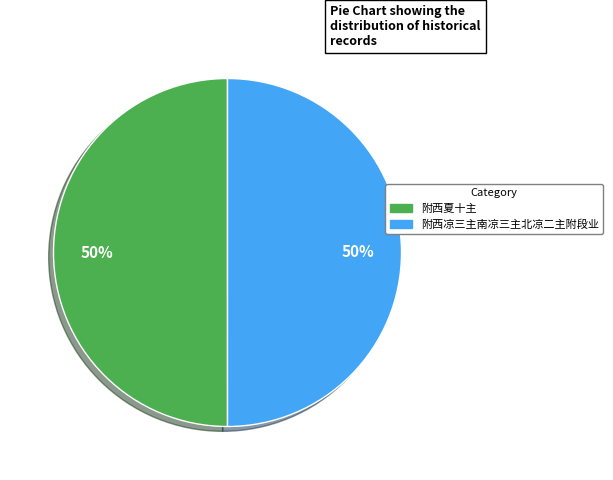

To the nearest percent, what percentage of the pie is 附西凉三主南凉三主北凉二主附段业?

50%